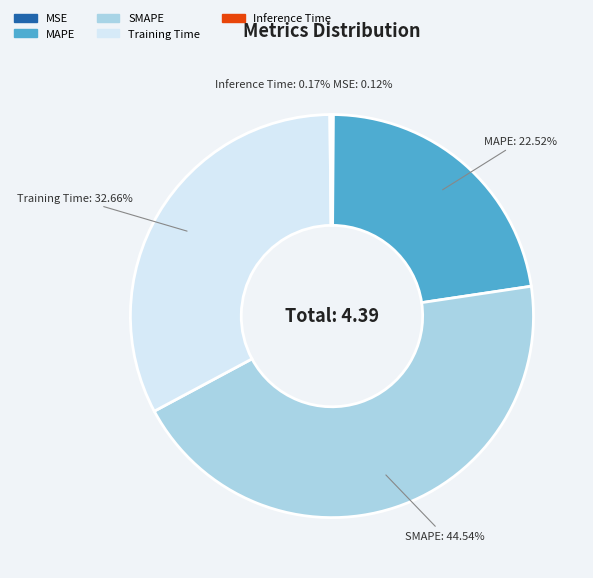

Which category has the biggest portion of the pie?

SMAPE